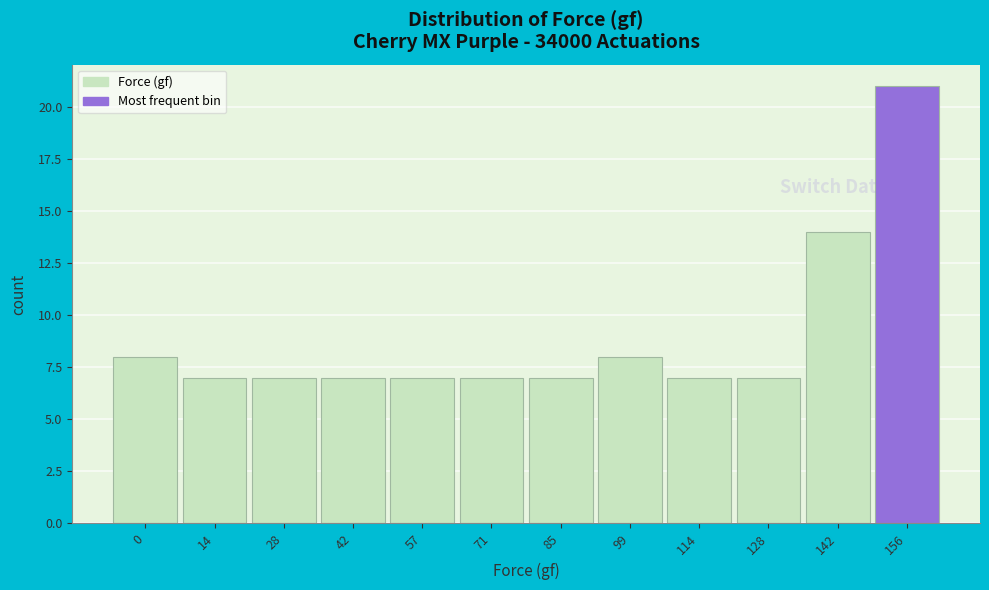

Reading left to right, list all the values displayed in this chart.

0=8	14=7	28=7	42=7	57=7	71=7	85=7	99=8	114=7	128=7	142=14	156=21